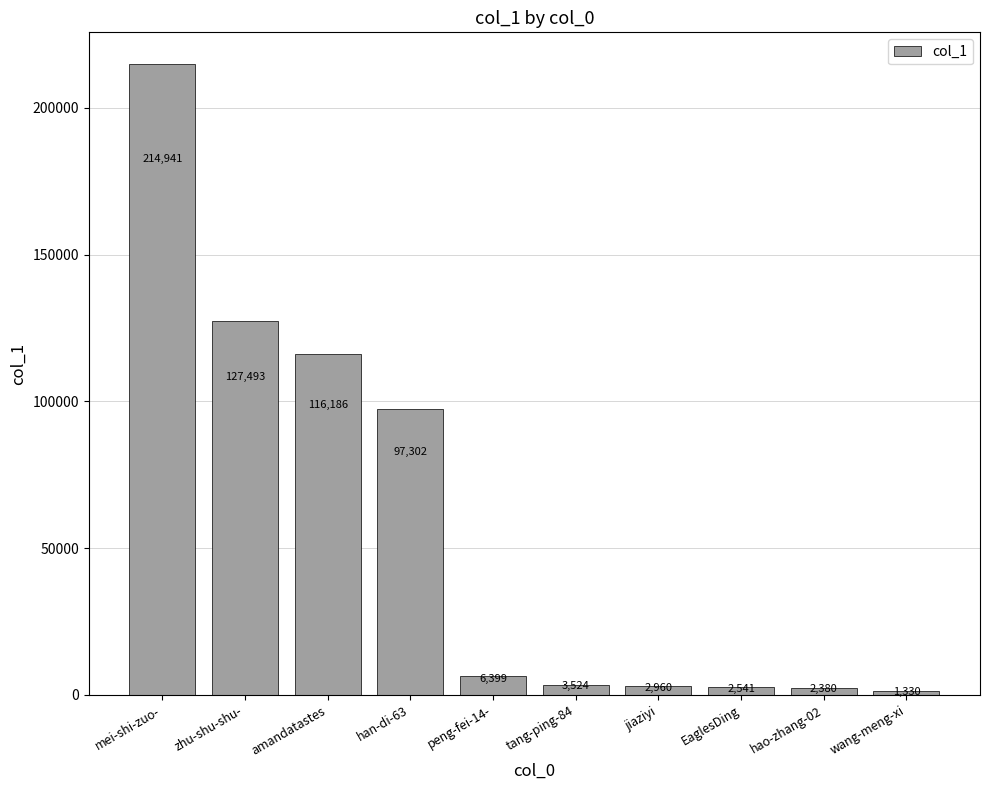

Which has a higher value, hao-zhang-02 or amandatastes?

amandatastes